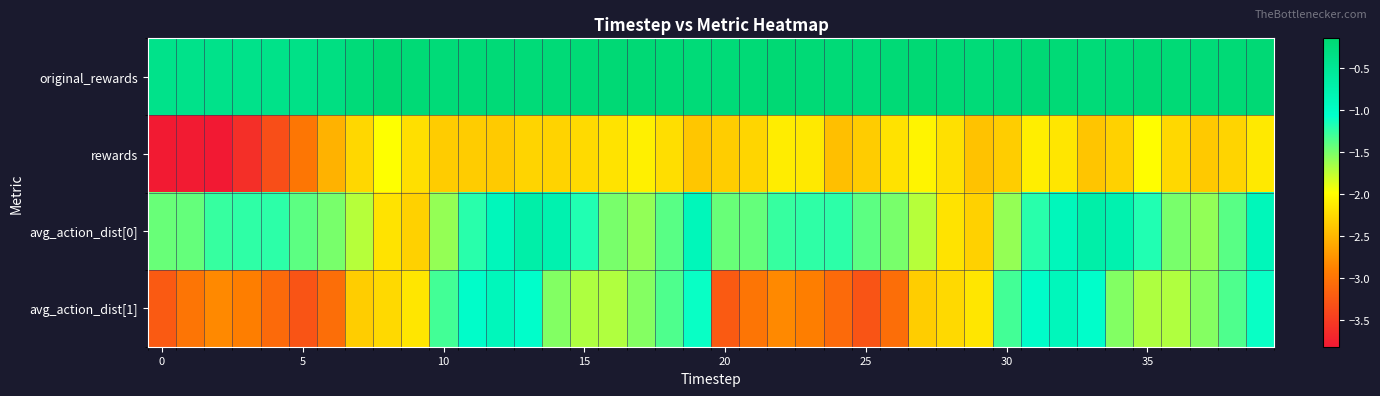

Rank the series by their maximum value, from highest to lowest.

original_rewards, avg_action_dist[0], avg_action_dist[1], rewards